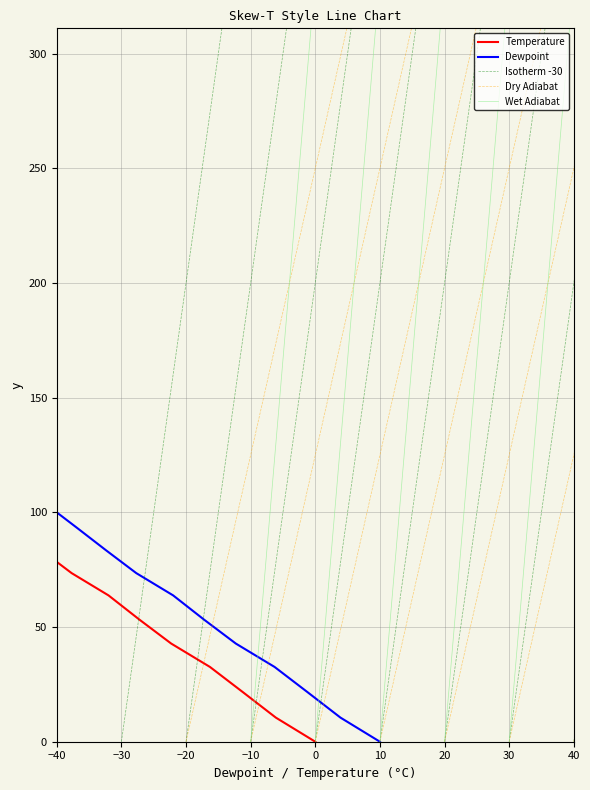

True or false: Wet Adiabat and Dewpoint cross at least once.

False